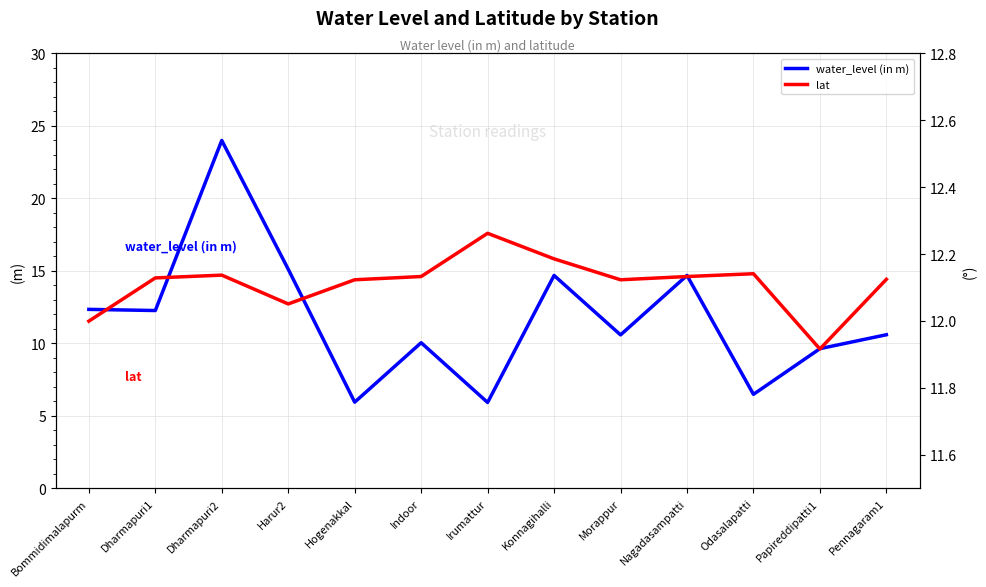

At which label is water_level (in m) closest to 14?

Konnagihalli